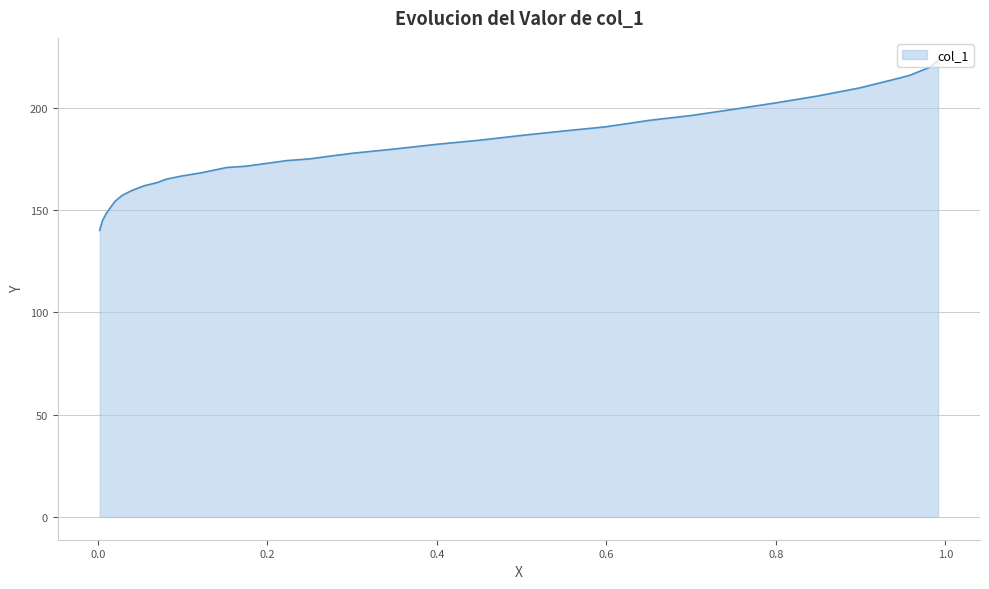

What is the value of the 16th point from the left?

182.0